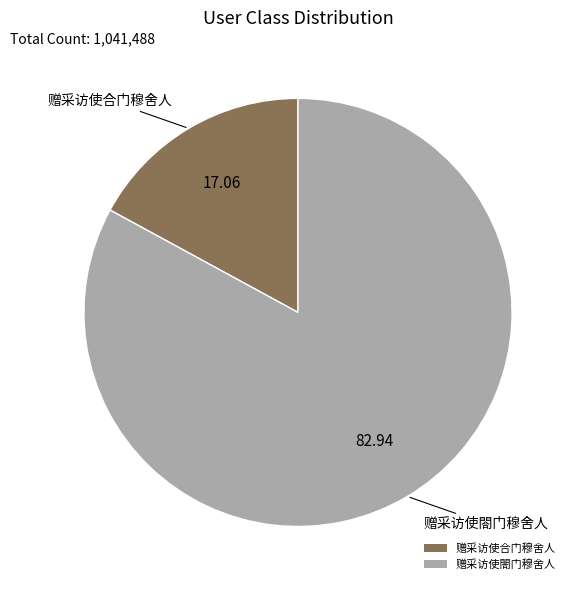

Is it true that 赠采访使合门穆舍人 is 17% of the pie?

True